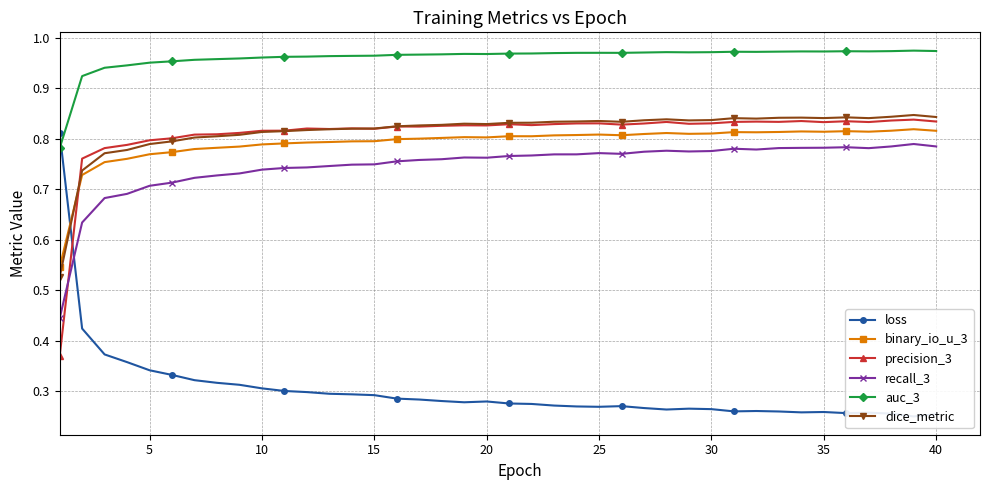

How many lines are shown in the chart?

6